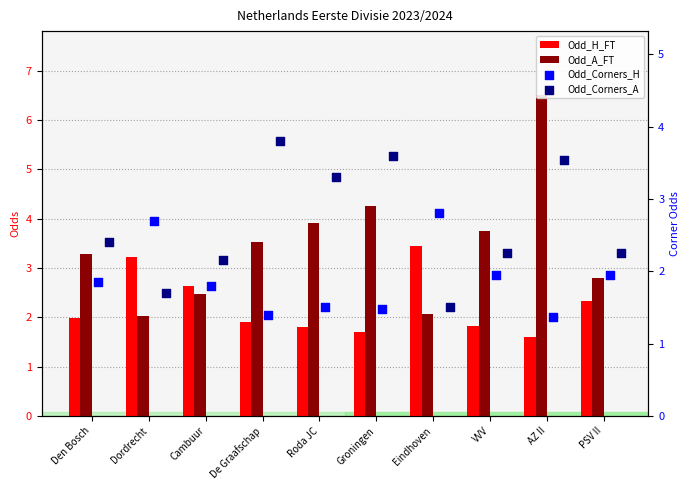

Which series reaches the maximum Y coordinate?

Odd_A_FT